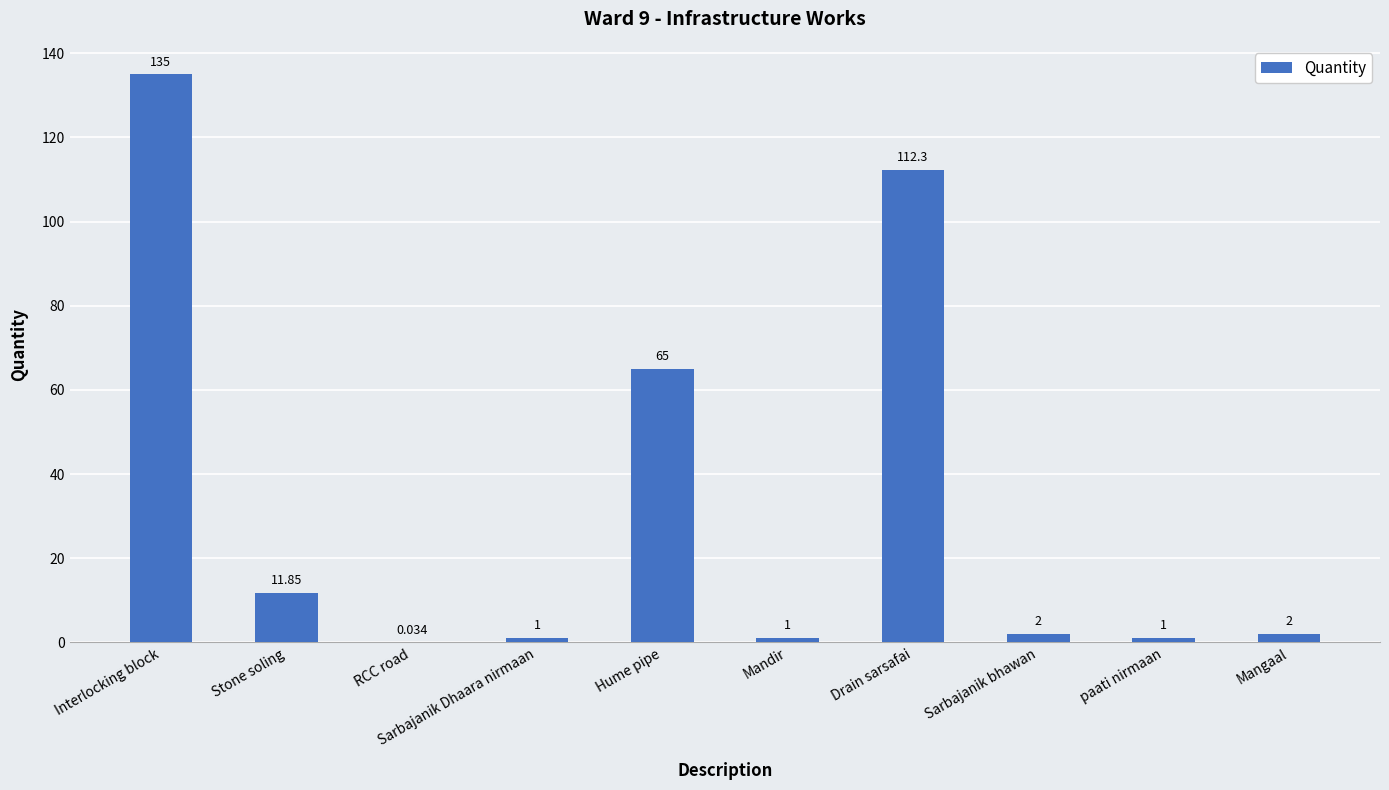

What is the ratio of the value at Sarbajanik Dhaara nirmaan to the value at Mandir?

1.0